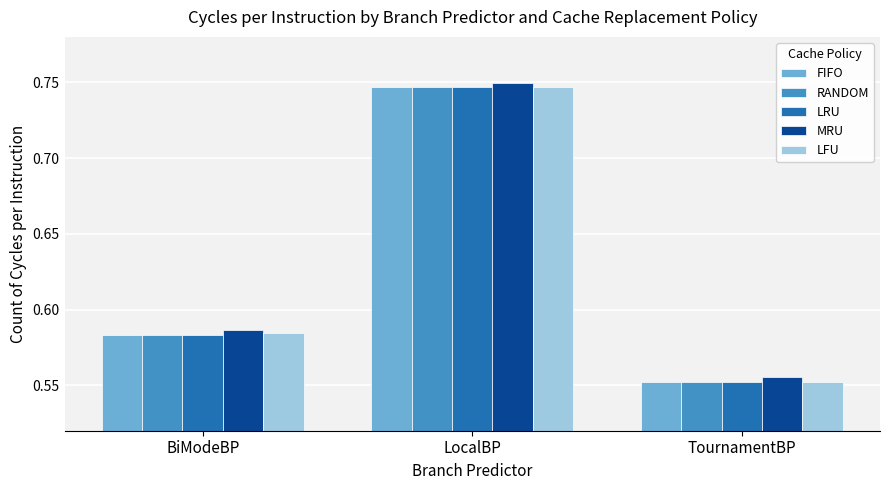

Count the LRU values in the range 0 to 1.

3